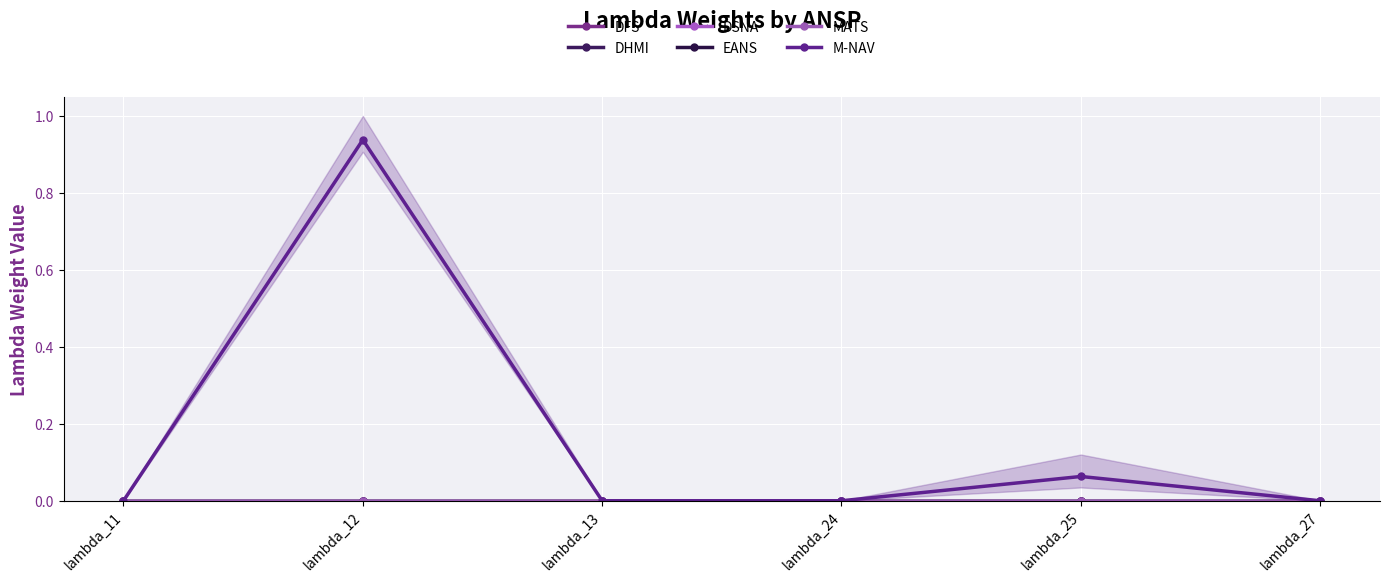

What is the greatest value displayed?

0.9